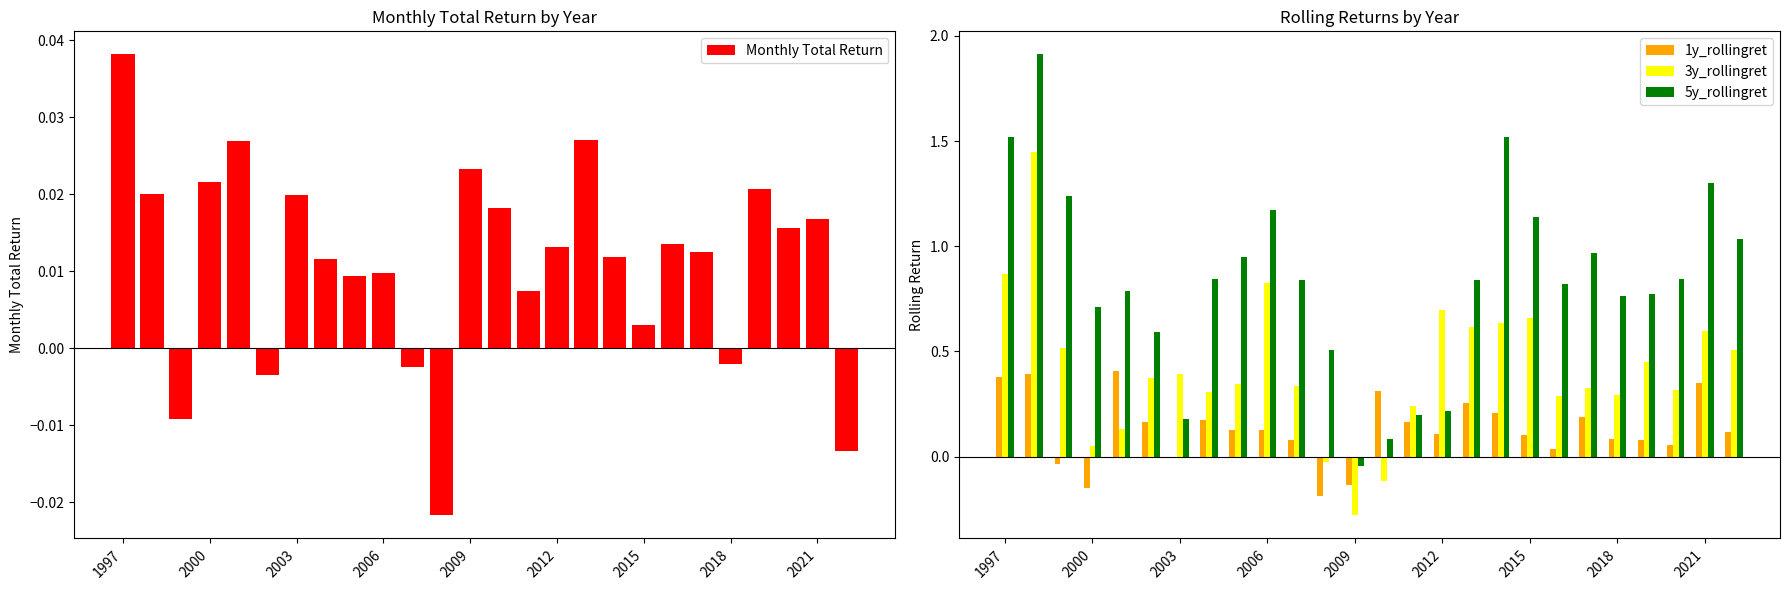

True or false: 3y_rollingret has a value of 0.8 at 2006.

True